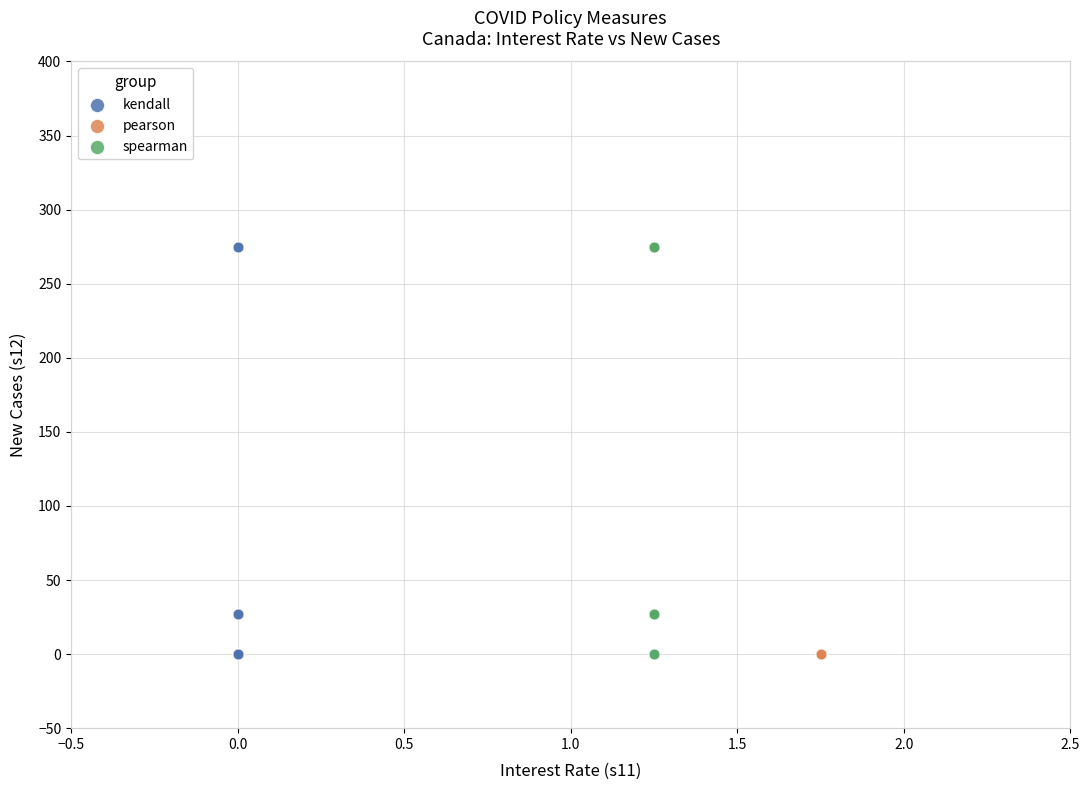

What are all the series names shown in the legend?

kendall, pearson, spearman